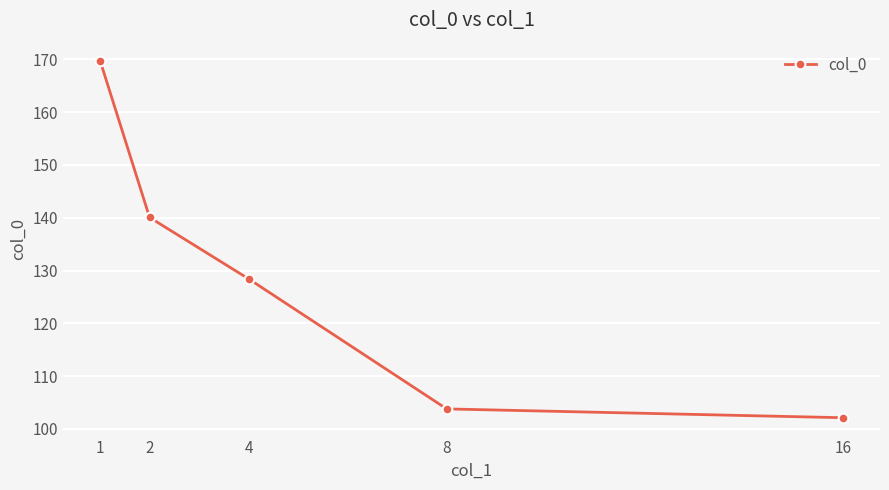

Does the chart have visible grid lines?

Yes